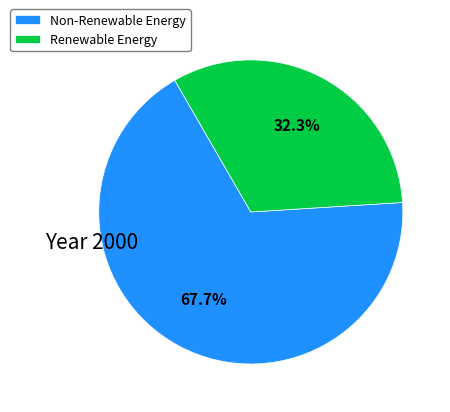

How many slices are in this pie chart?

2